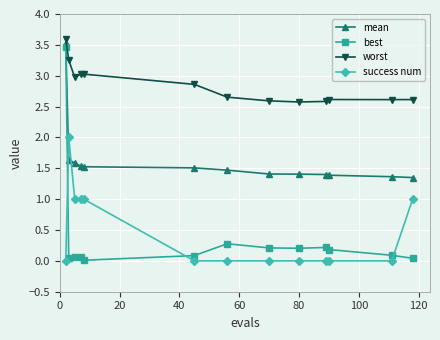

How many distinct data groups are displayed?

4